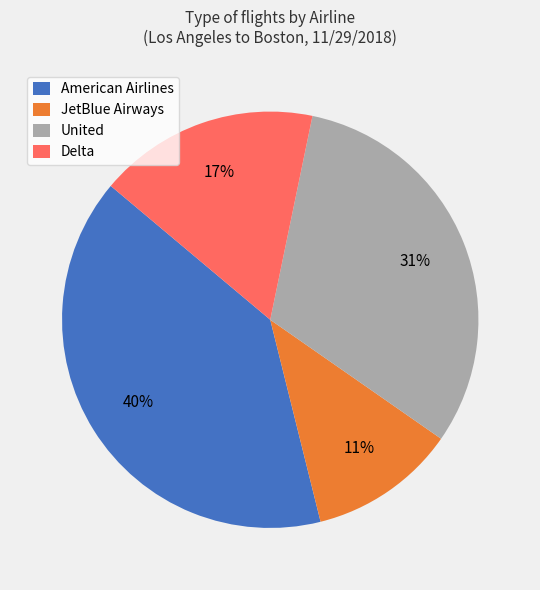

Approximately how many times larger is the value at Delta compared to JetBlue Airways?

1.5